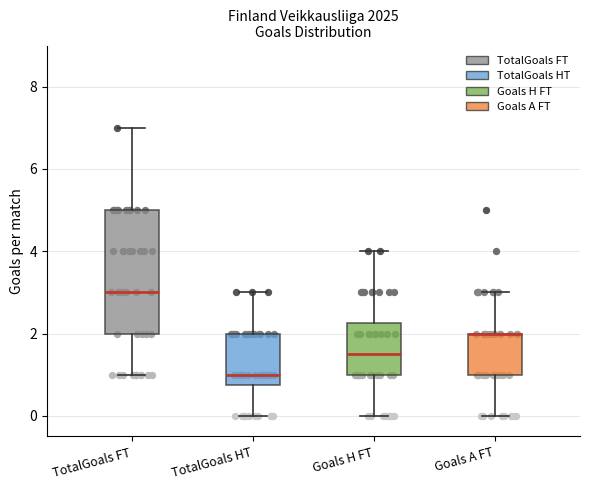

Reading left to right, read every box against the y-axis: the position of its median line, the range the box covers, and the ends of its whiskers. The values are not printed on the chart, so give them approximately, as read against the axis.

TotalGoals FT: median 3.0, box 2.0 to 5.0, whiskers 1.0 to 7.0
TotalGoals HT: median 1.0, box 0.8 to 2.0, whiskers 0.0 to 3.0
Goals H FT: median 1.6, box 1.0 to 2.2, whiskers 0.0 to 4.0
Goals A FT: median 2.0 (drawn on the box's upper edge), box 1.0 to 2.0, whiskers 0.0 to 3.0